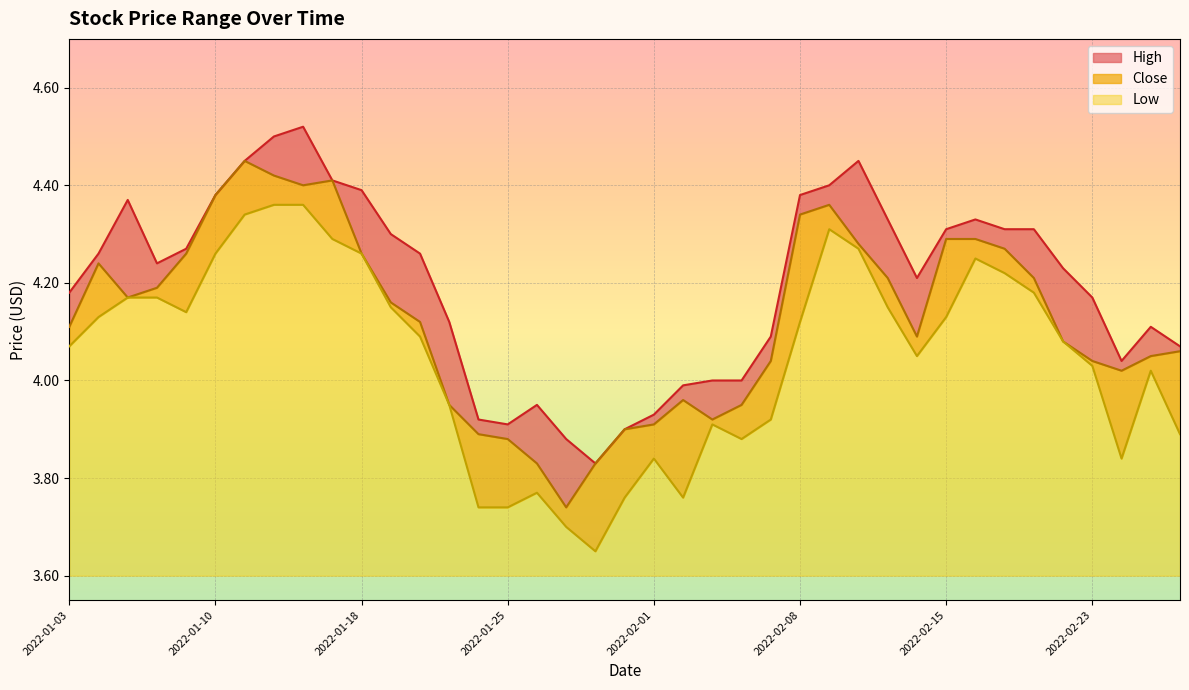

How many categories are shown in the chart?

39